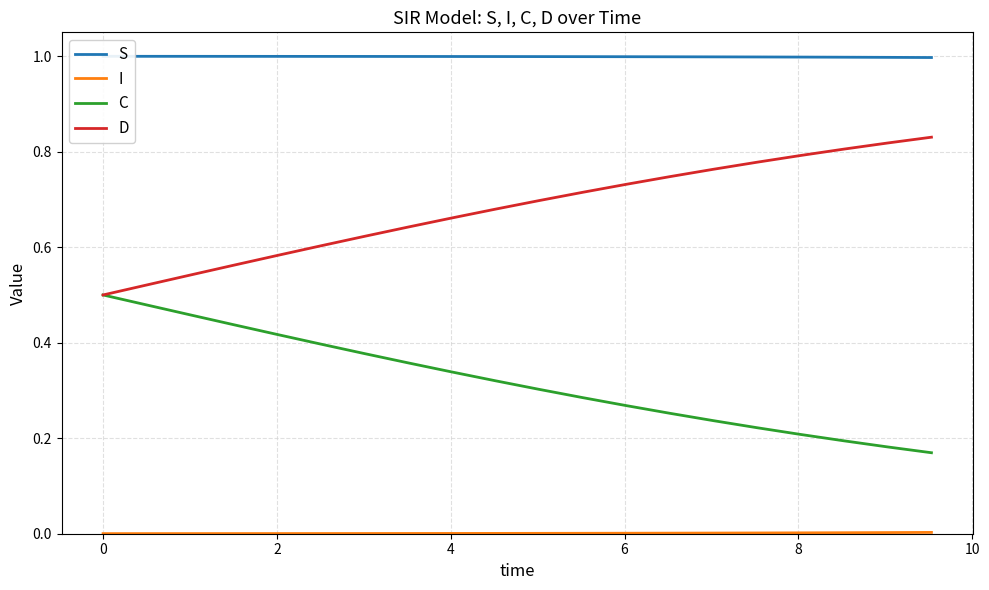

Which series has the widest spread of values?

C